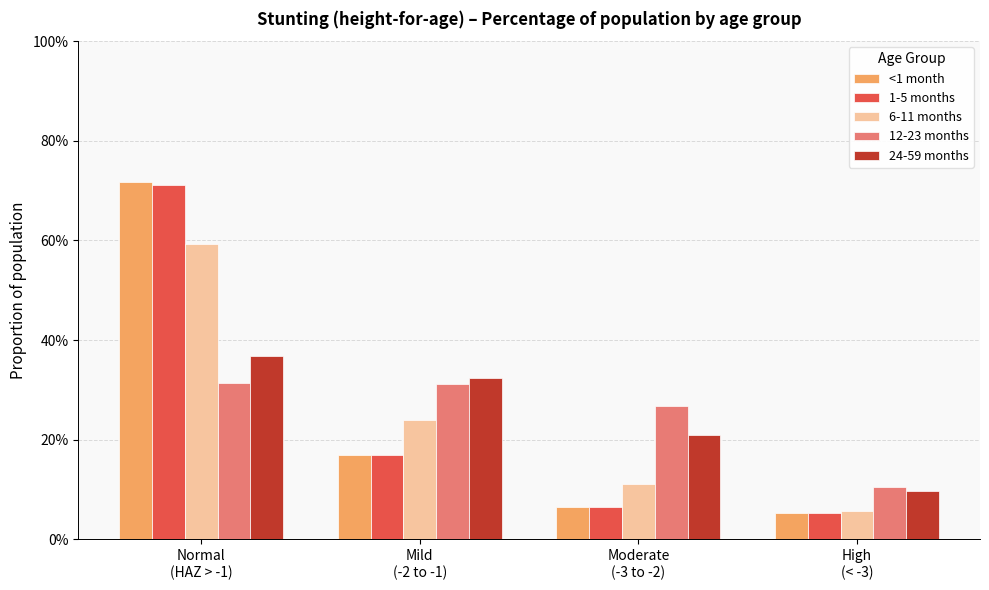

Which category has the lowest value in the 6-11 months series?

High
(< -3)